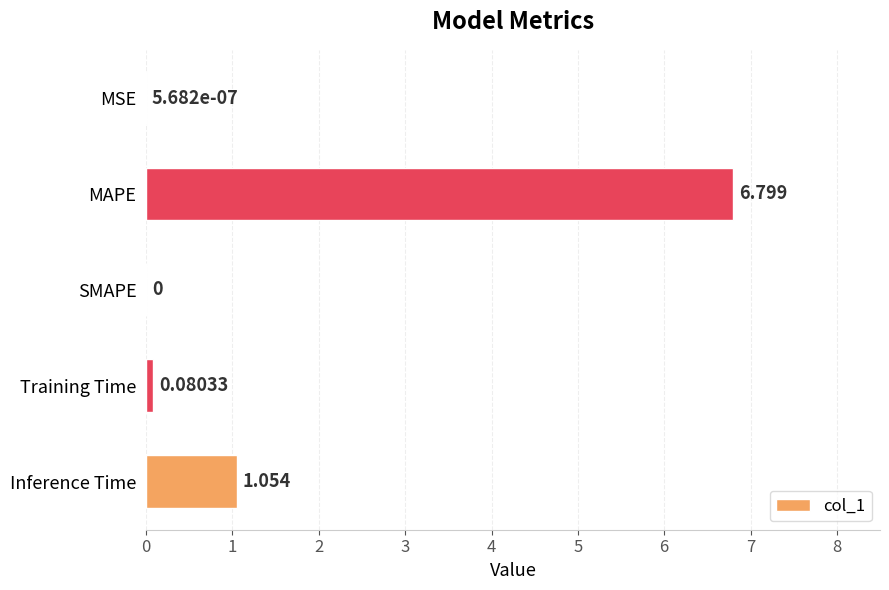

Are the bars horizontal?

Yes